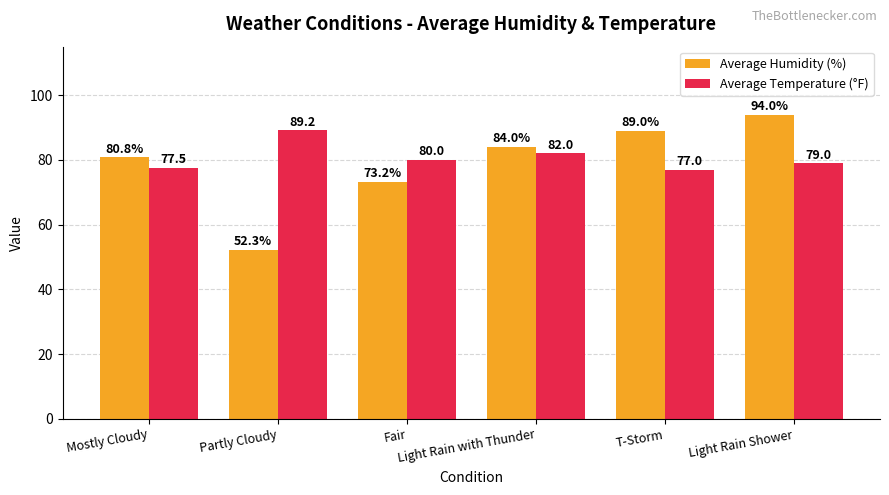

At which category does the chart reach its peak across all series?

Light Rain Shower